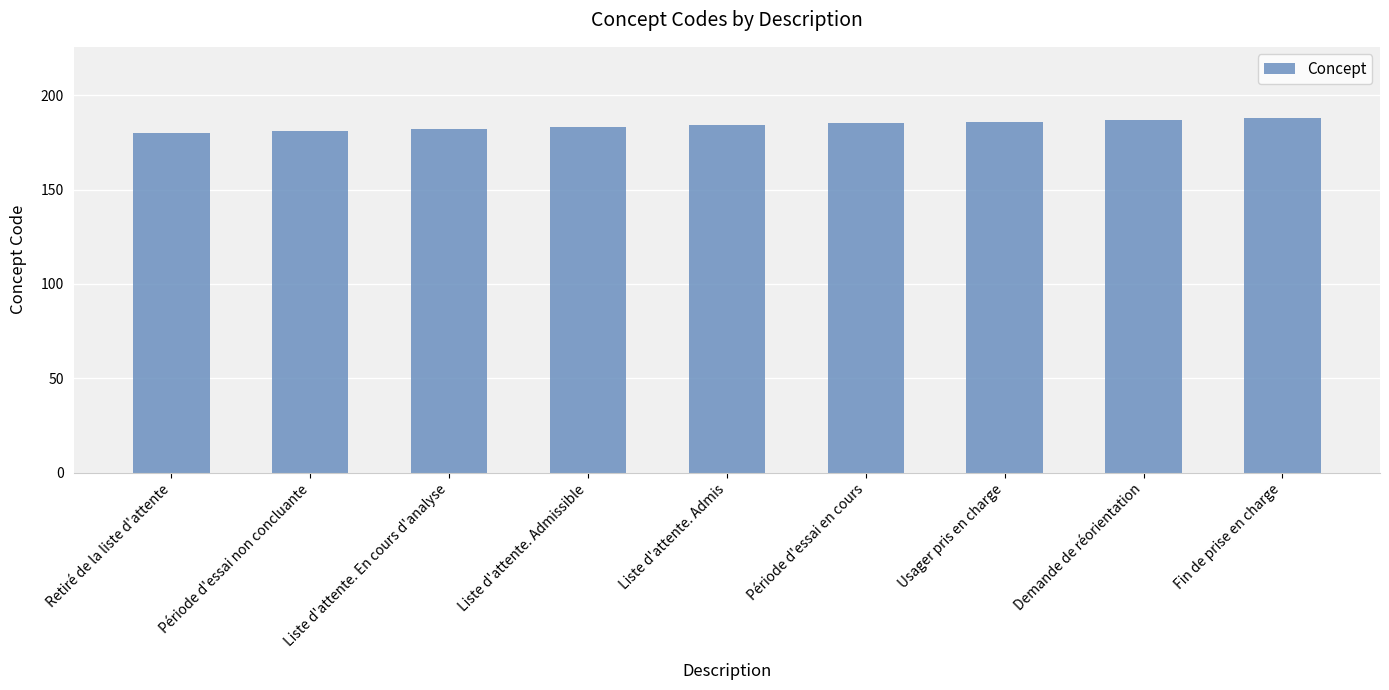

What is the maximum value shown in the chart?

188